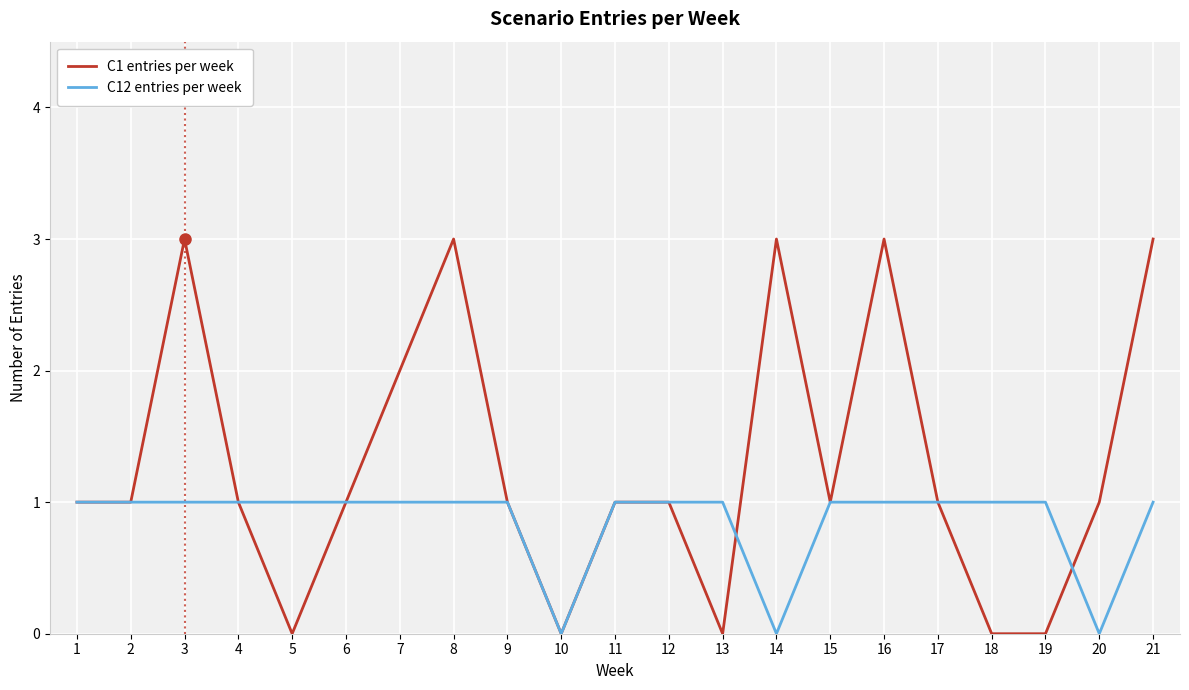

What is the greatest value displayed?

3